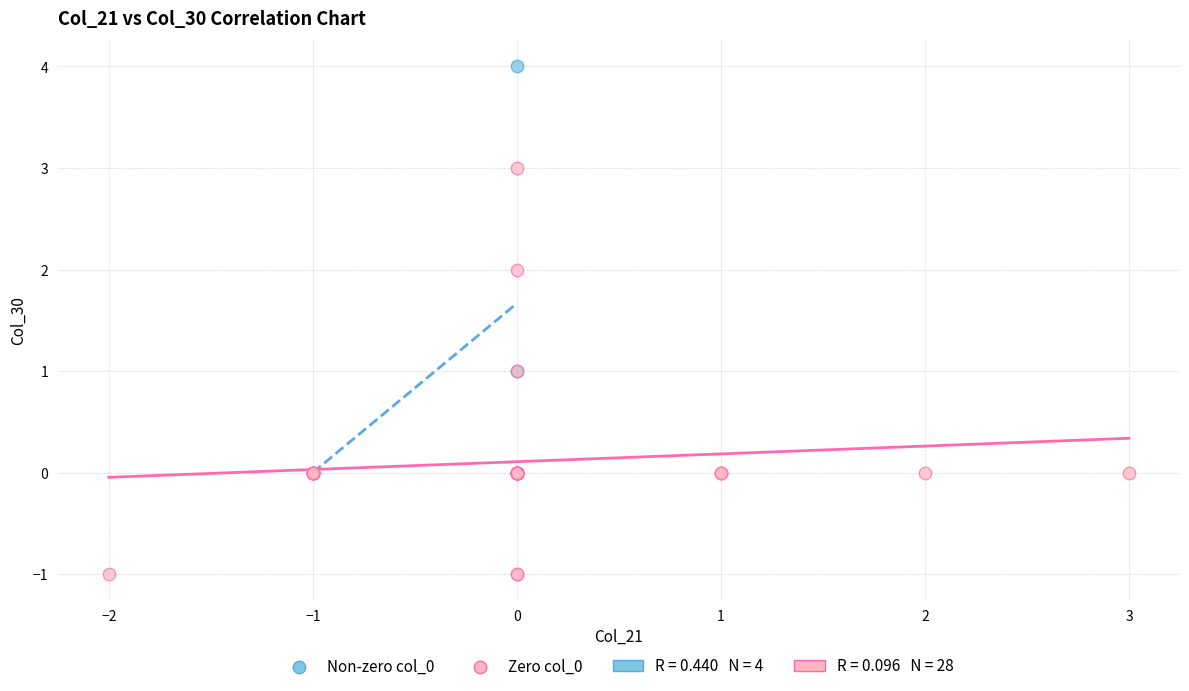

Which series contains the highest Y value?

Non-zero col_0